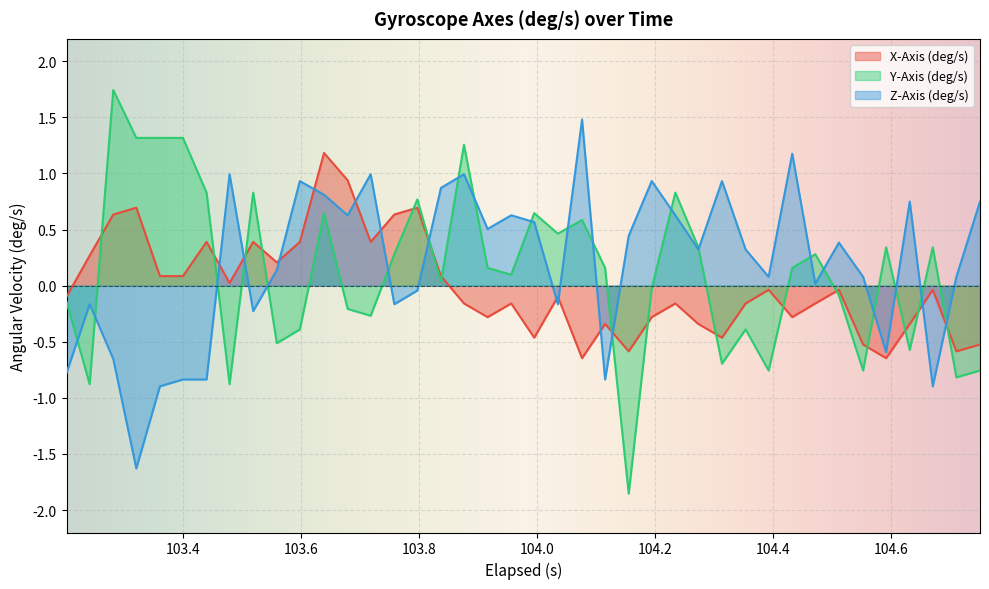

True or false: Y-Axis (deg/s) and X-Axis (deg/s) intersect in this chart.

True